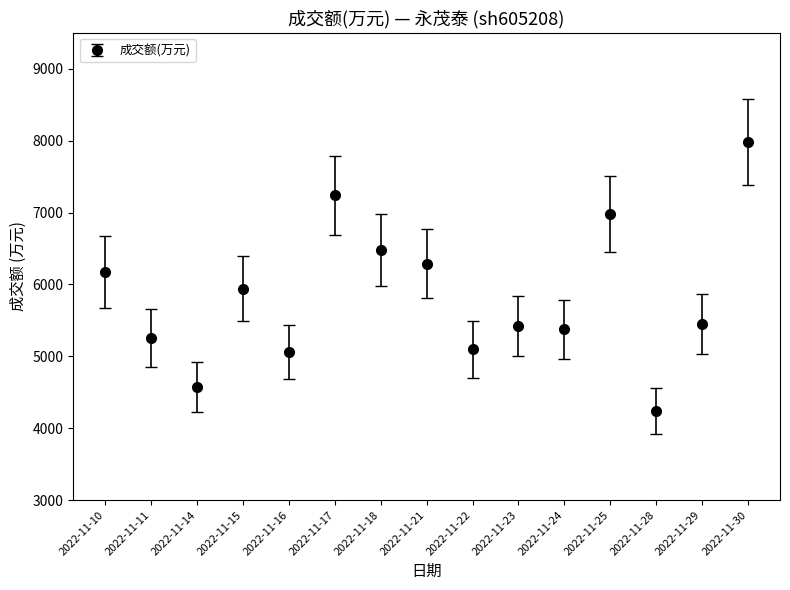

What is the maximum value shown in the chart?

7978